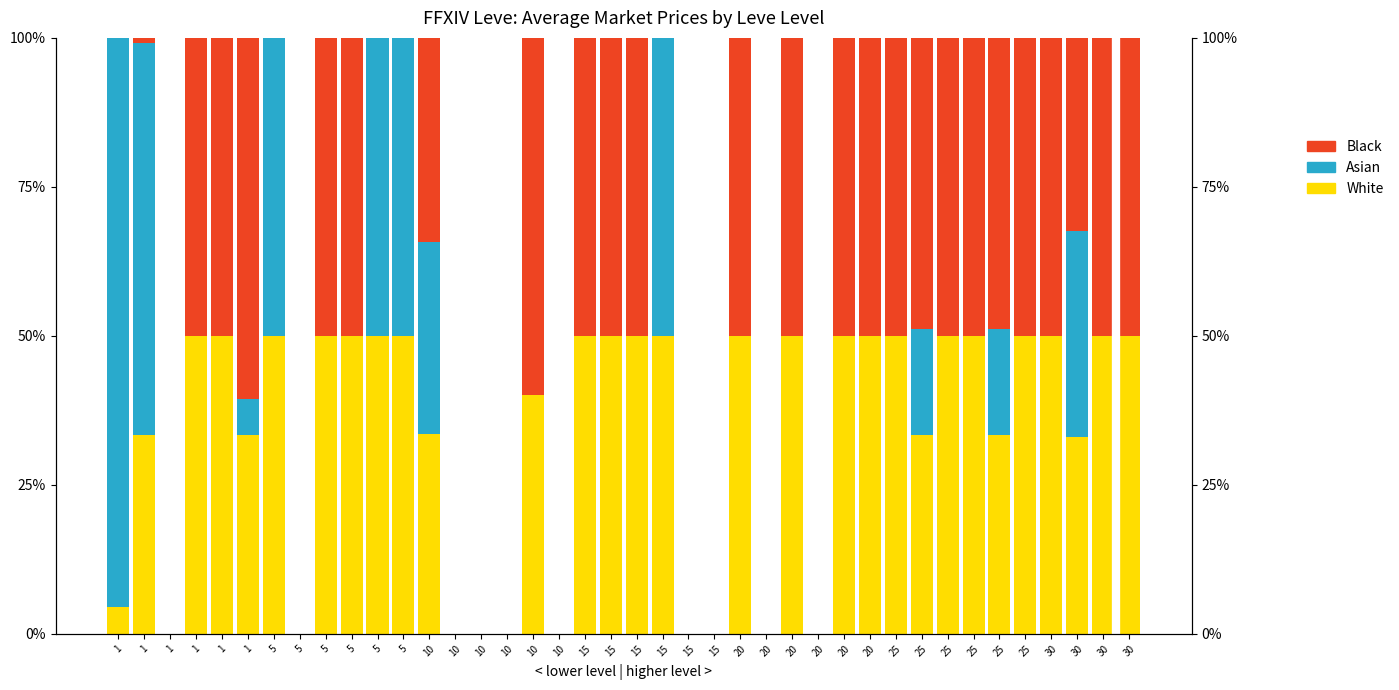

How many groups of bars are there?

40